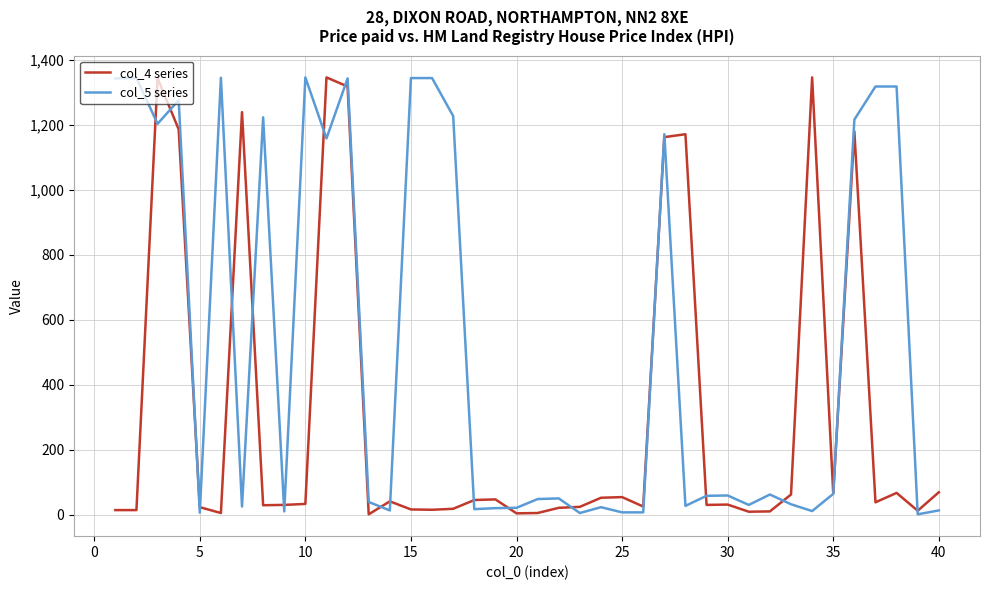

True or false: col_4 series and col_5 series cross at least once.

True